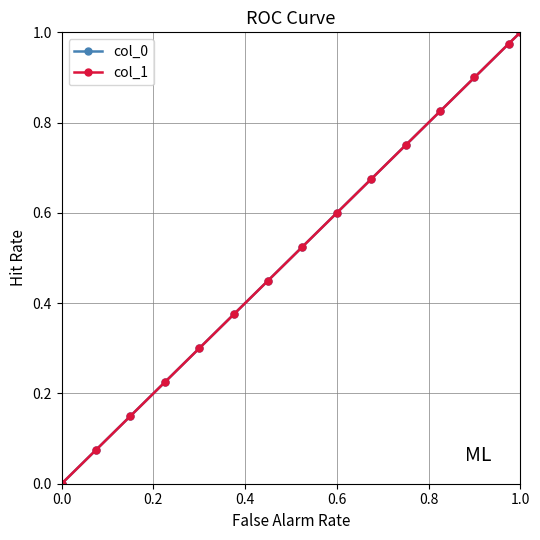

What is the highest value of the col_1 series?

1.0